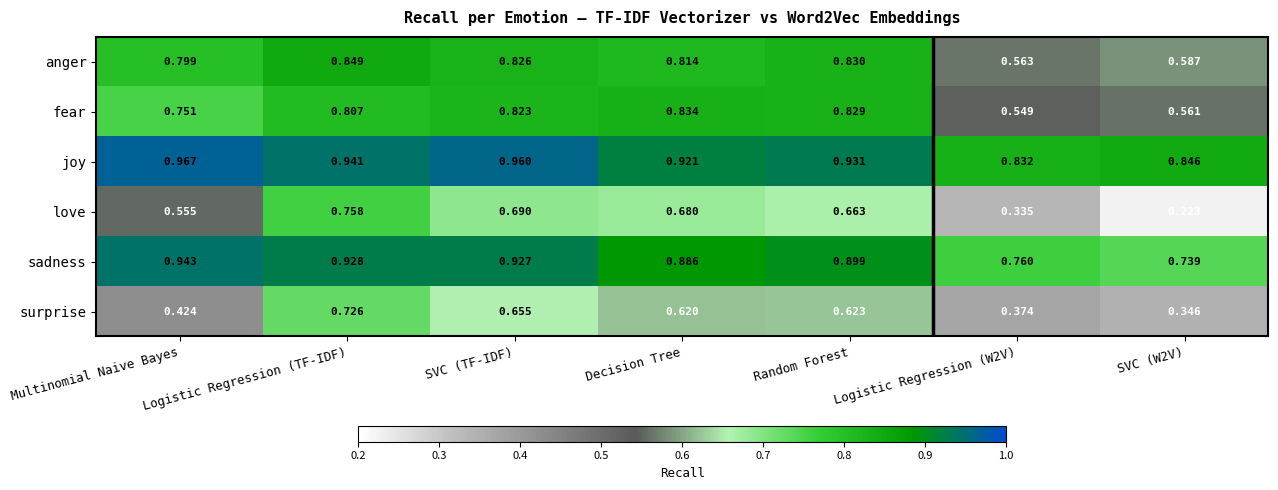

Which series has the widest spread of values?

love